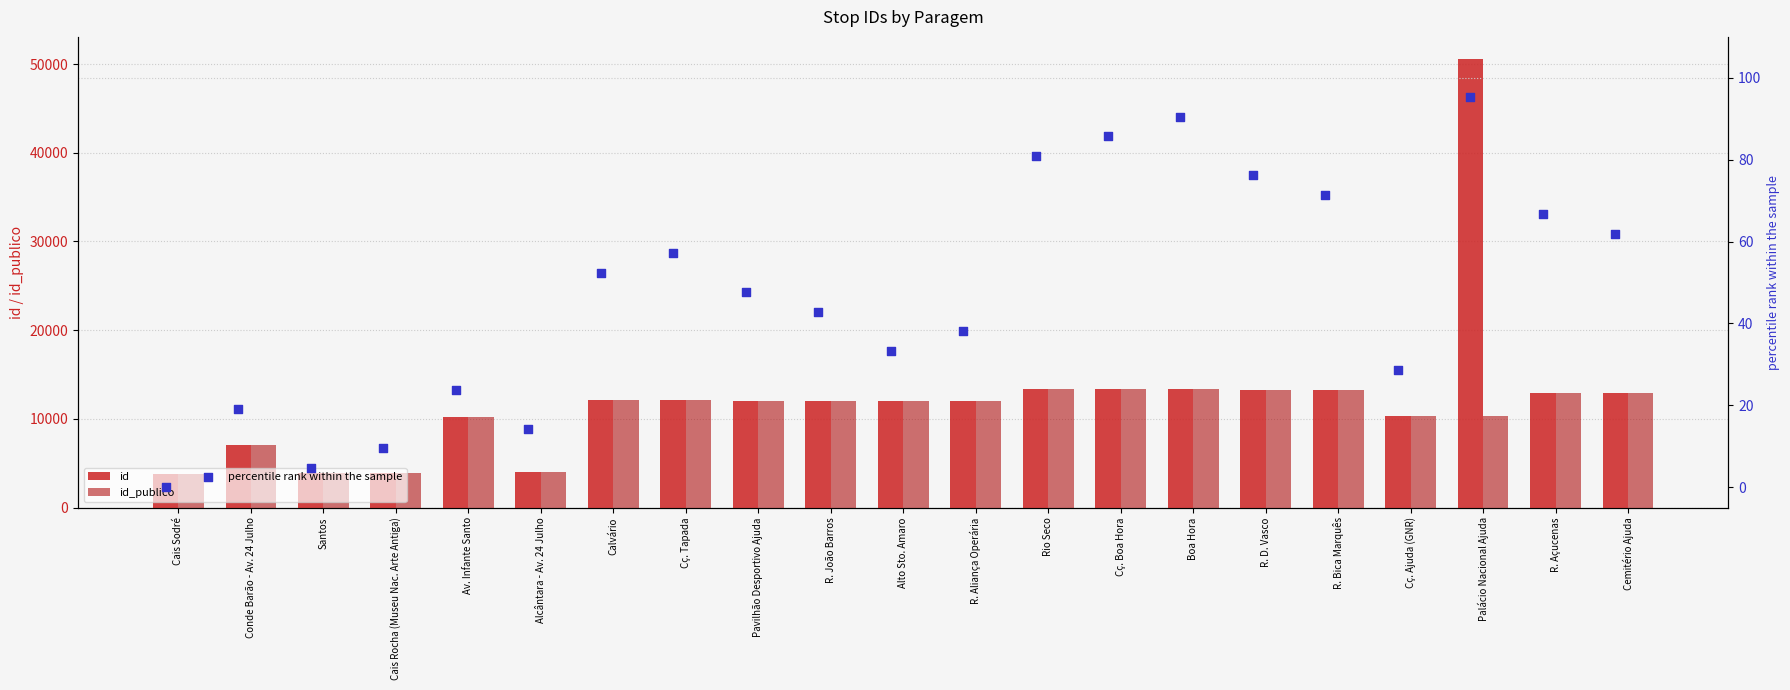

At how many categories does at least one series exceed 49702?

1